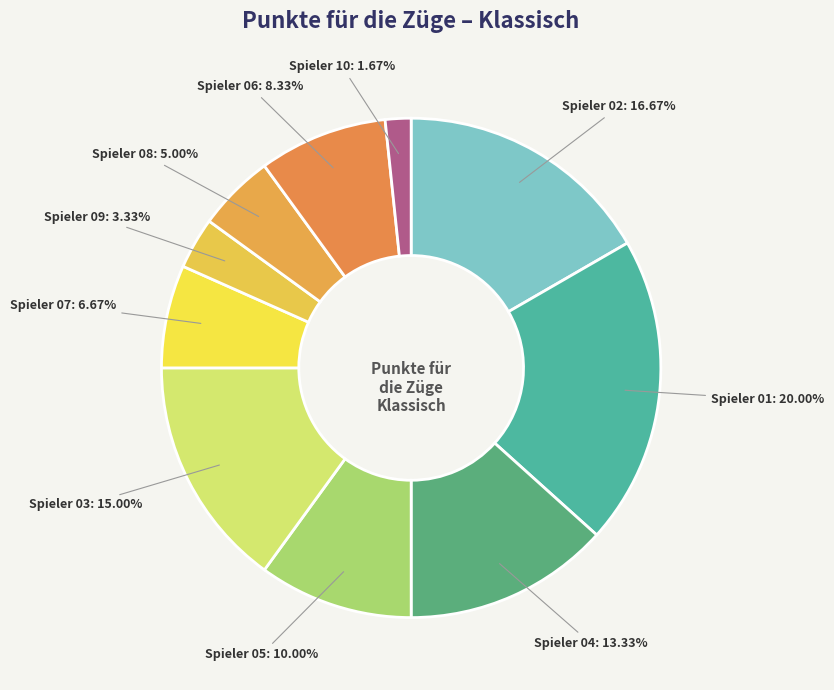

Is the sum of Spieler 07 and Spieler 02 greater than half?

No